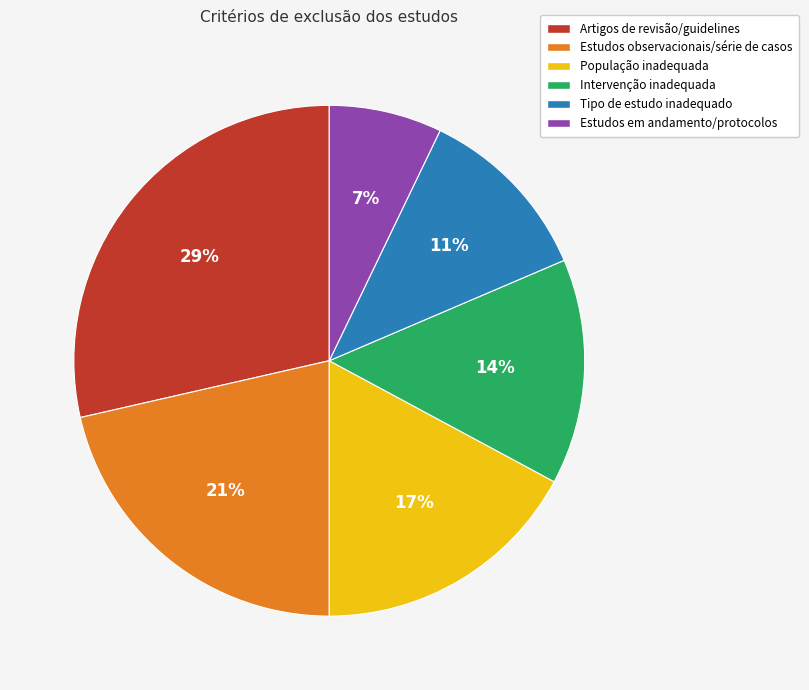

To the nearest percent, what is the combined percentage of População inadequada and Estudos em andamento/protocolos?

24%